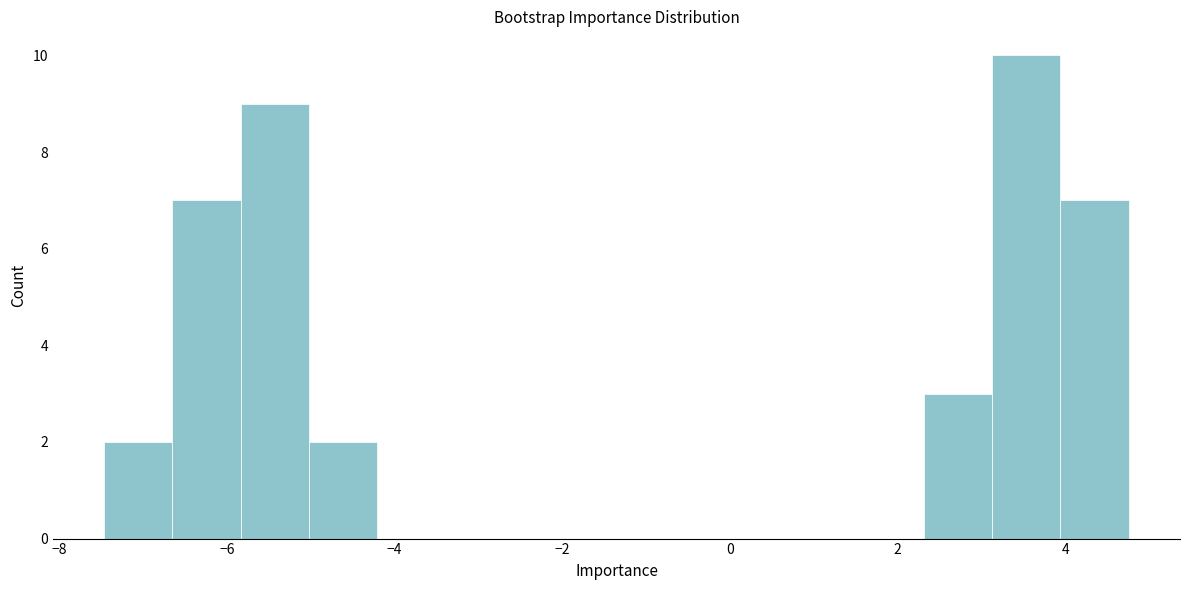

Over which range of the x-axis is the bar tallest?

3.2 to 4.0